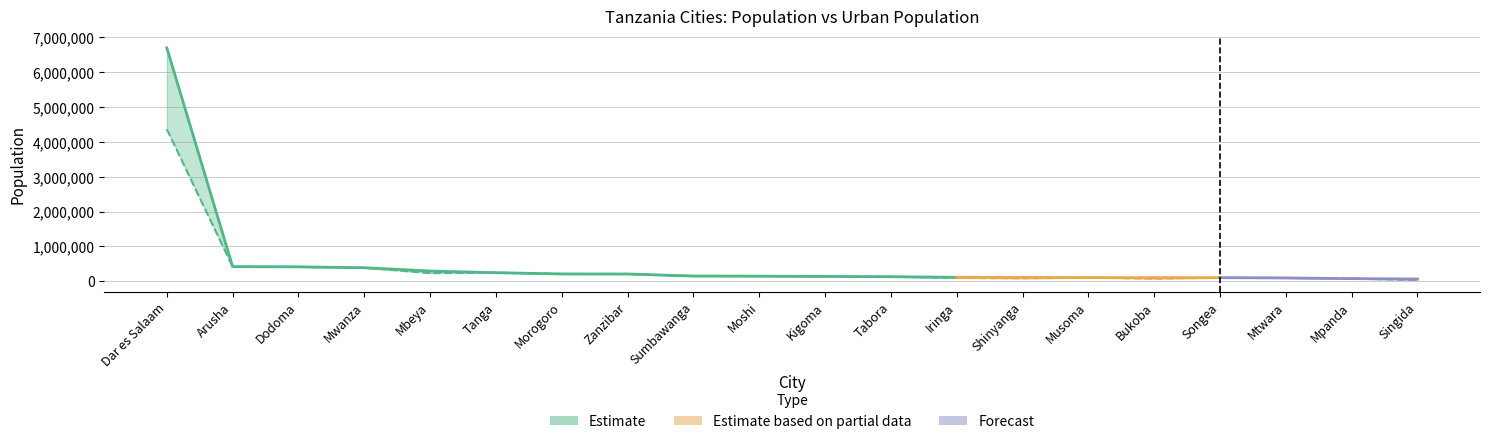

List the series in order of their overall mean, highest first.

Population, Urban Pop